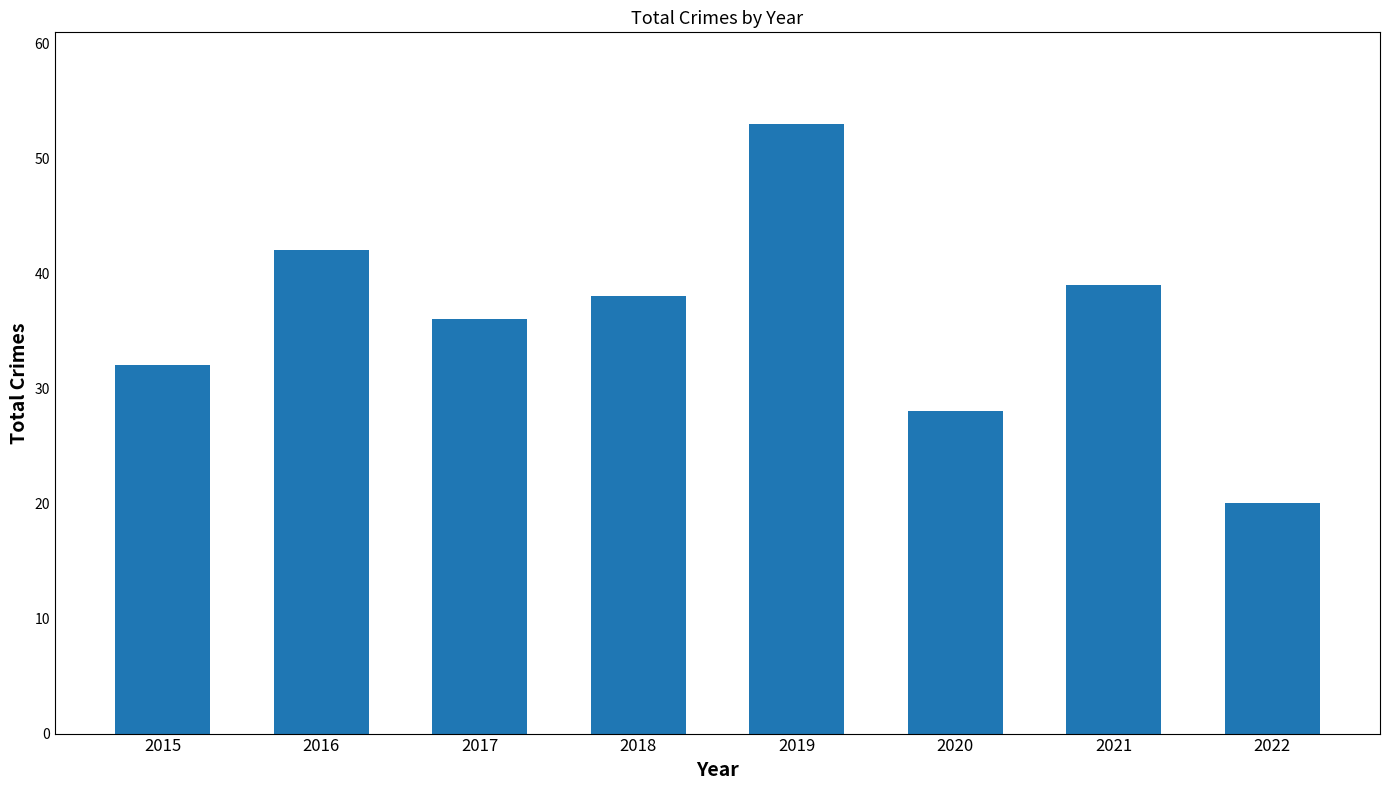

At which category does the chart reach its peak across all series?

2019